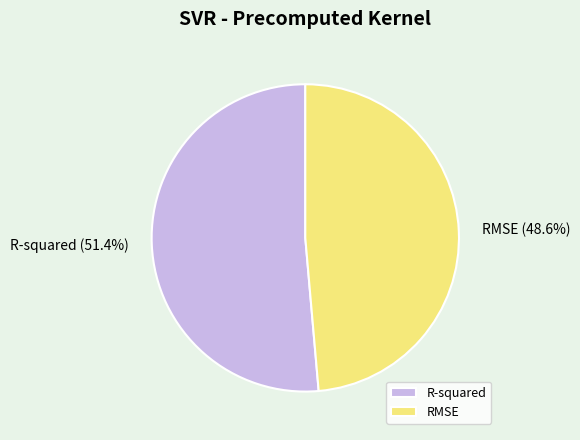

To the nearest percent, what is the average slice percentage?

50%